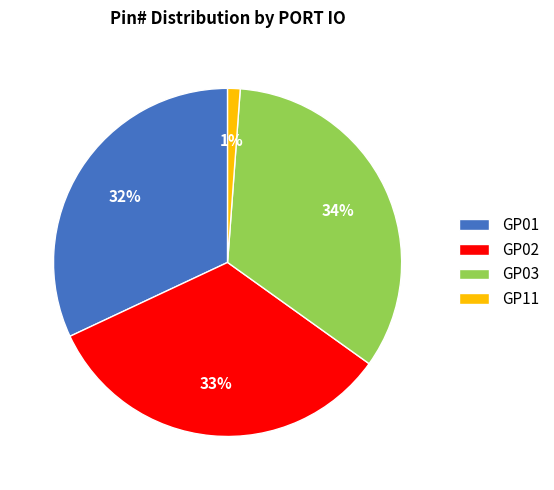

To the nearest percent, what is the average slice percentage?

25%